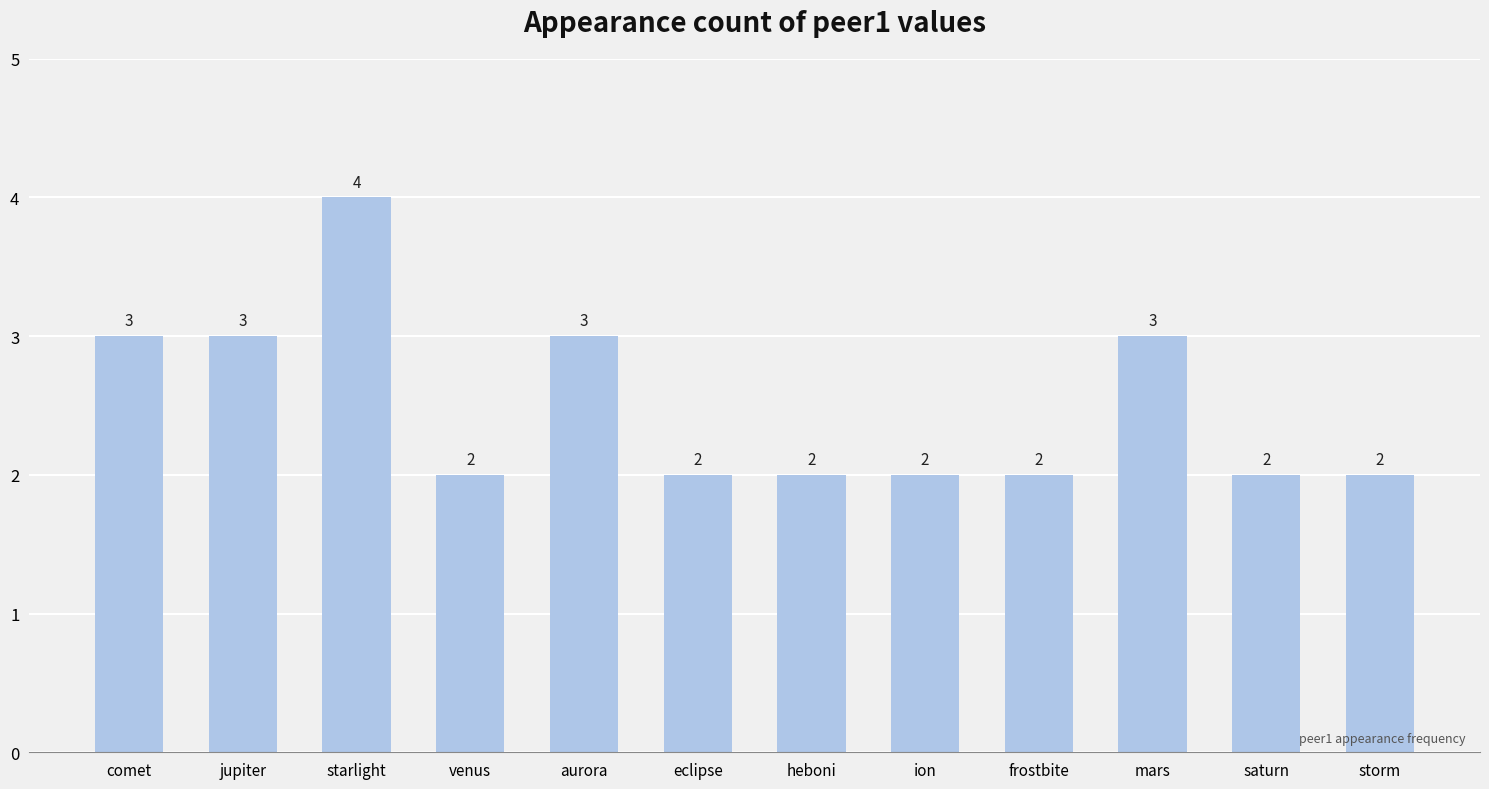

Which category has the highest value across all series?

starlight